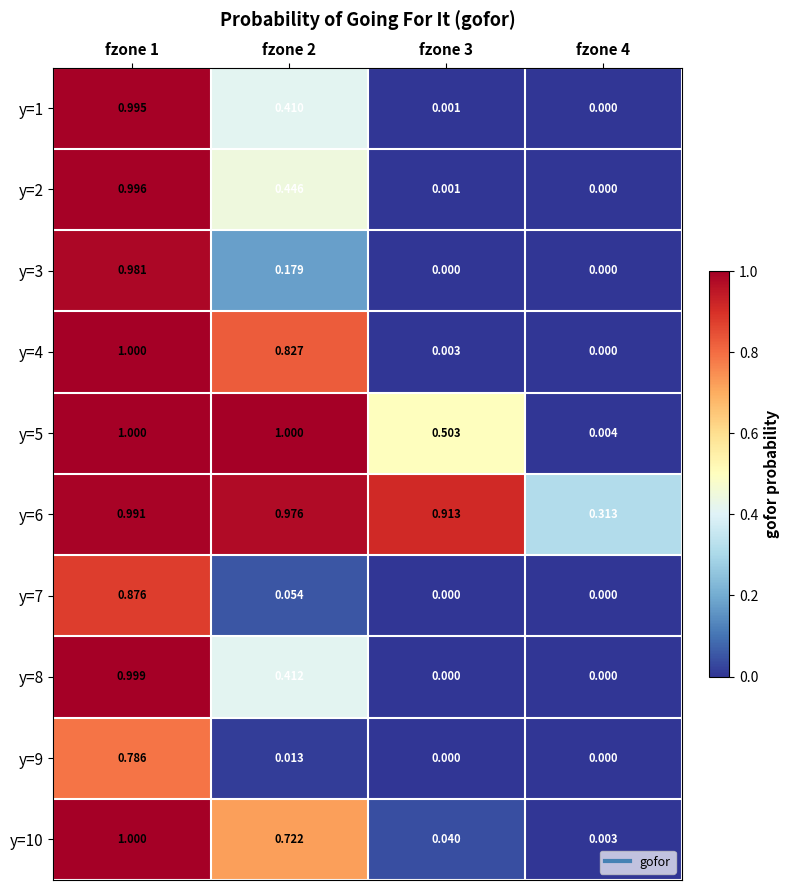

Is the value of y=8 at fzone 4 greater than the value of y=5 at fzone 1?

No